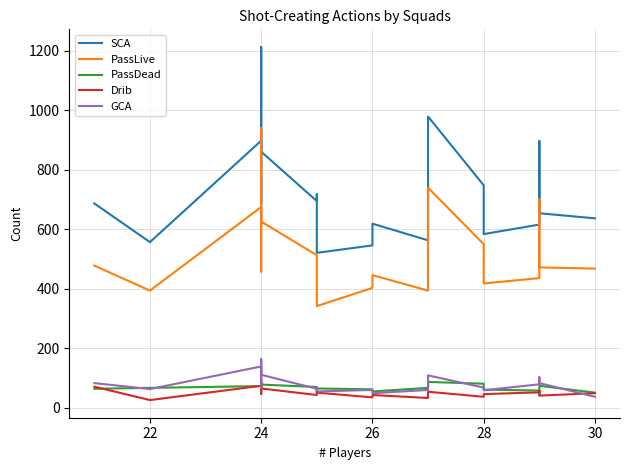

What is the value of the Drib point at the 15th from the left?

45